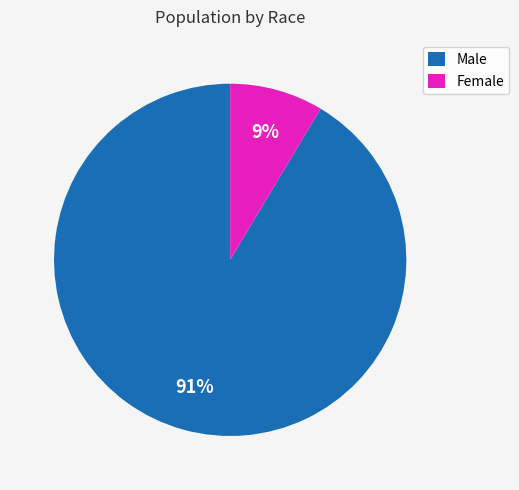

Does Male account for over 50% of the chart?

Yes